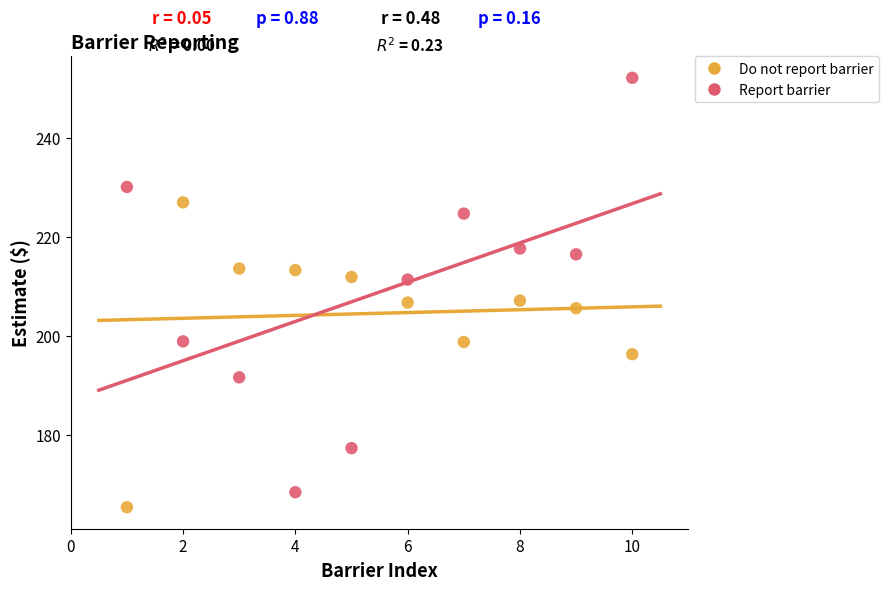

Which series reaches the maximum Y coordinate?

Report barrier